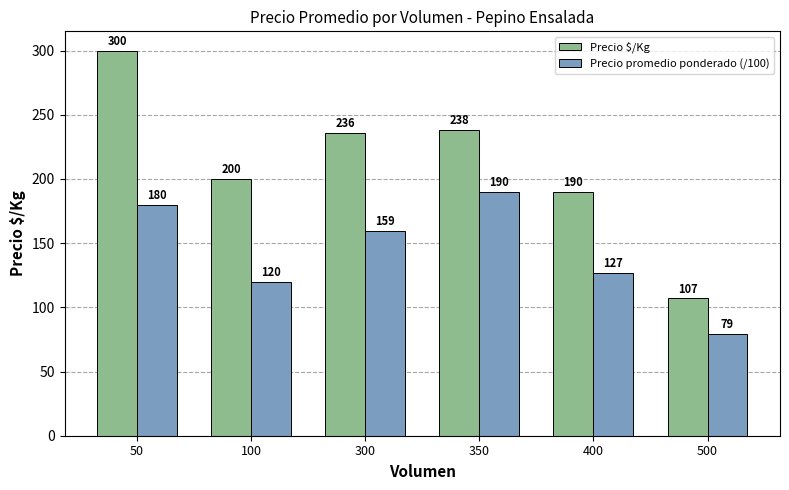

How many bars are there in total?

12